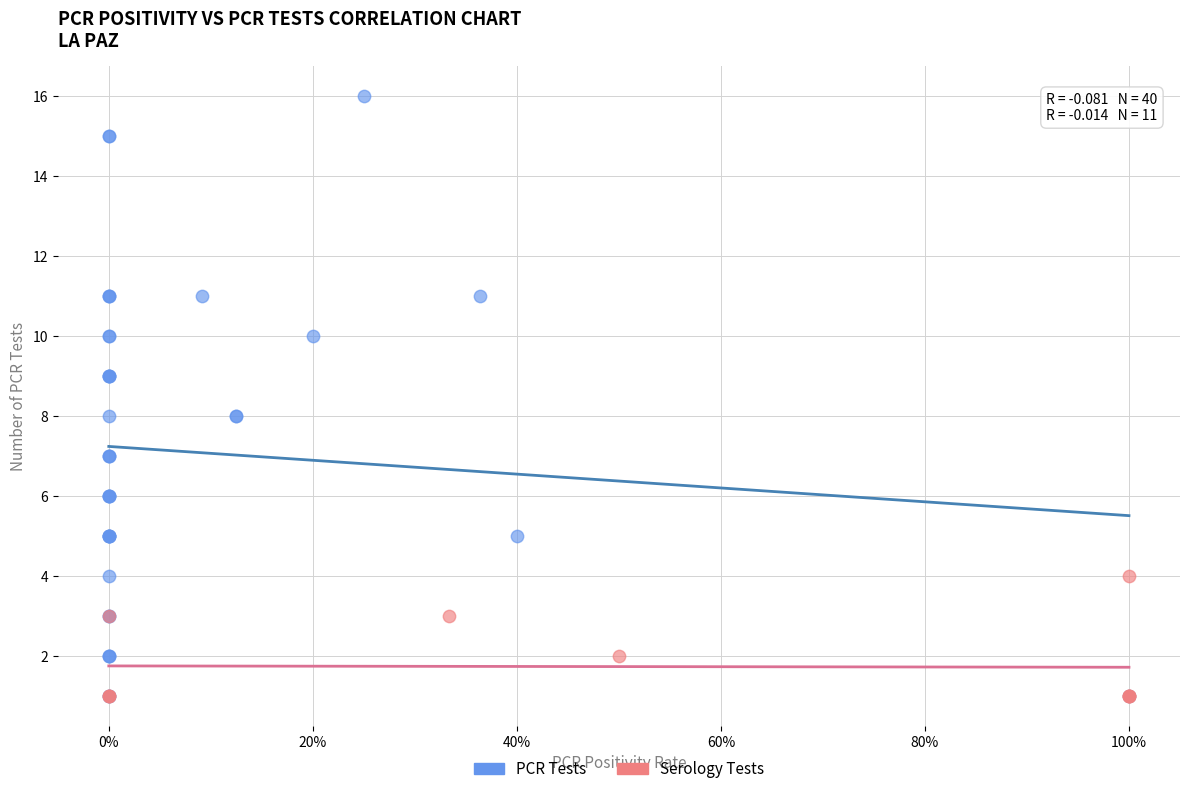

Which series has the widest spread of Y values?

PCR Tests